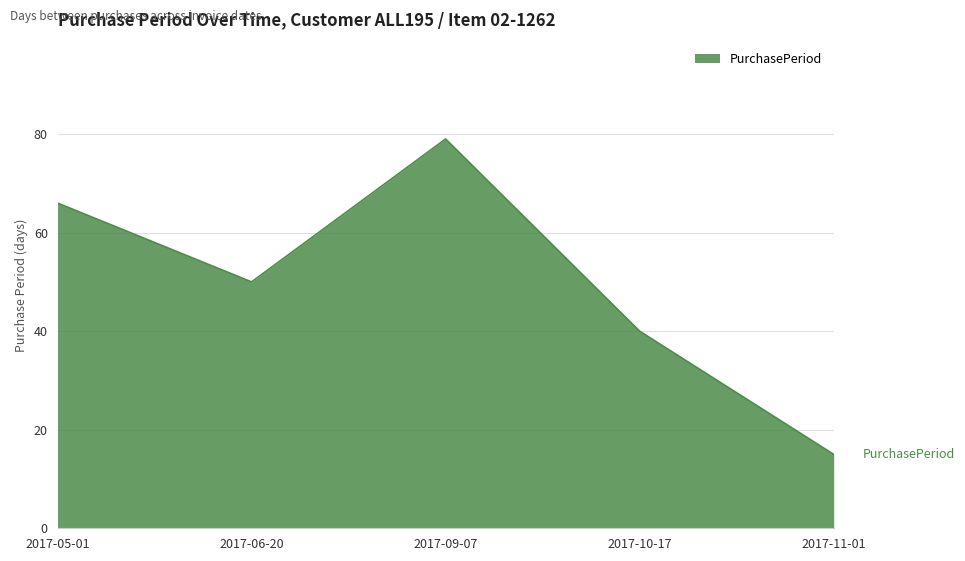

True or false: the data has more than 0 interior local peaks.

True